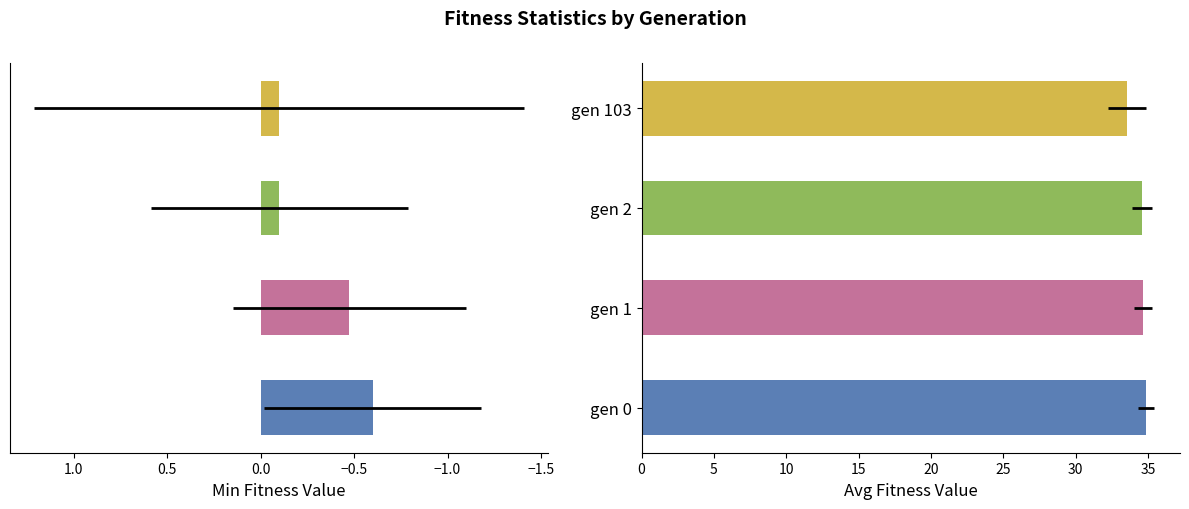

Between gen 1 and gen 2, which series saw the biggest shift?

min